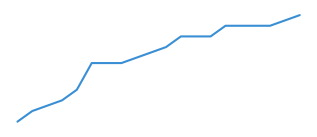

Does the chart display data point markers on the line(s)?

No